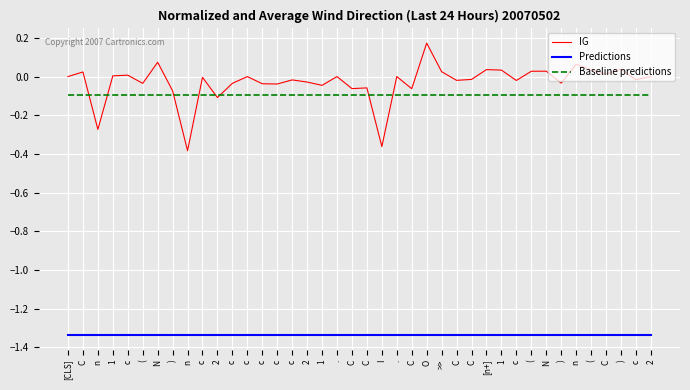

How many interior local valleys does the IG series have?

14